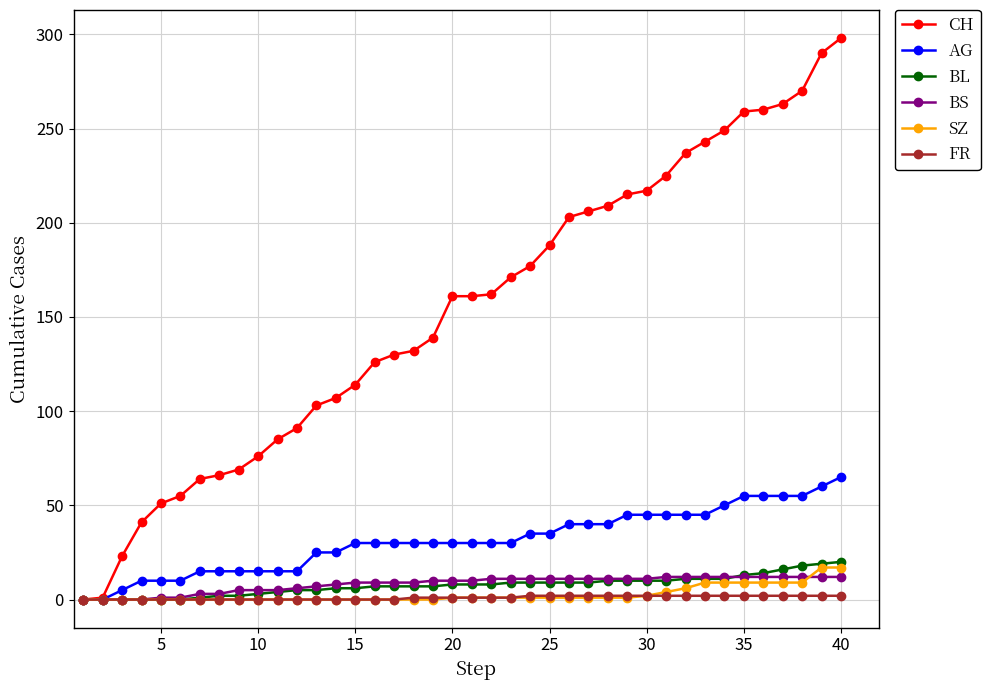

What is the maximum value shown in the chart?

298